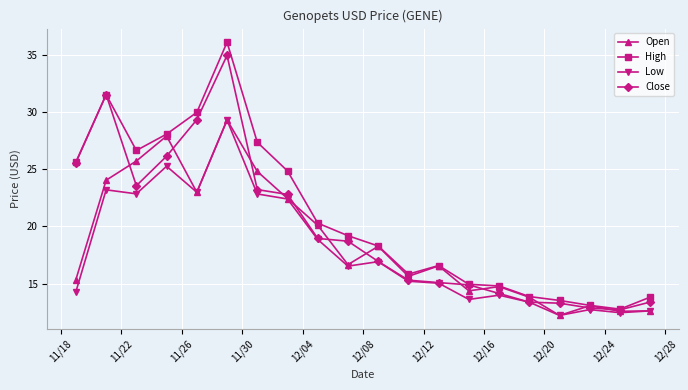

Rank the series by their average value, from highest to lowest.

High, Close, Open, Low